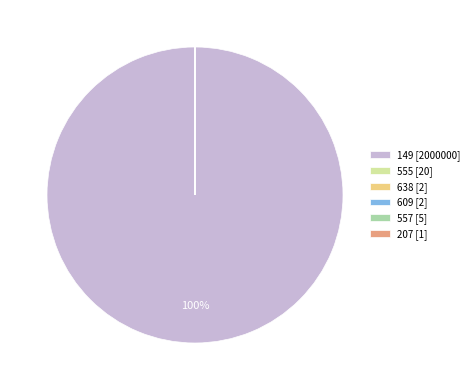

What is the largest slice in the pie chart?

149 [2000000]